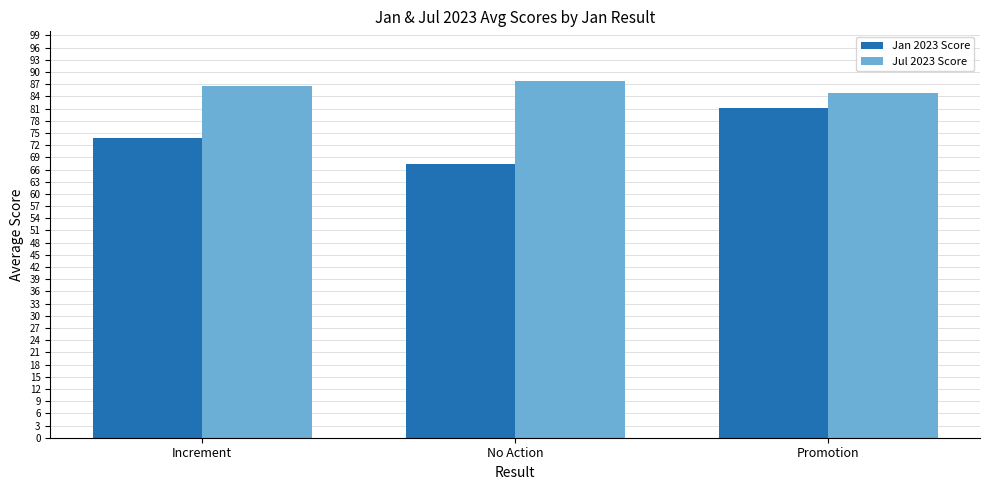

How many bars are there in total?

6